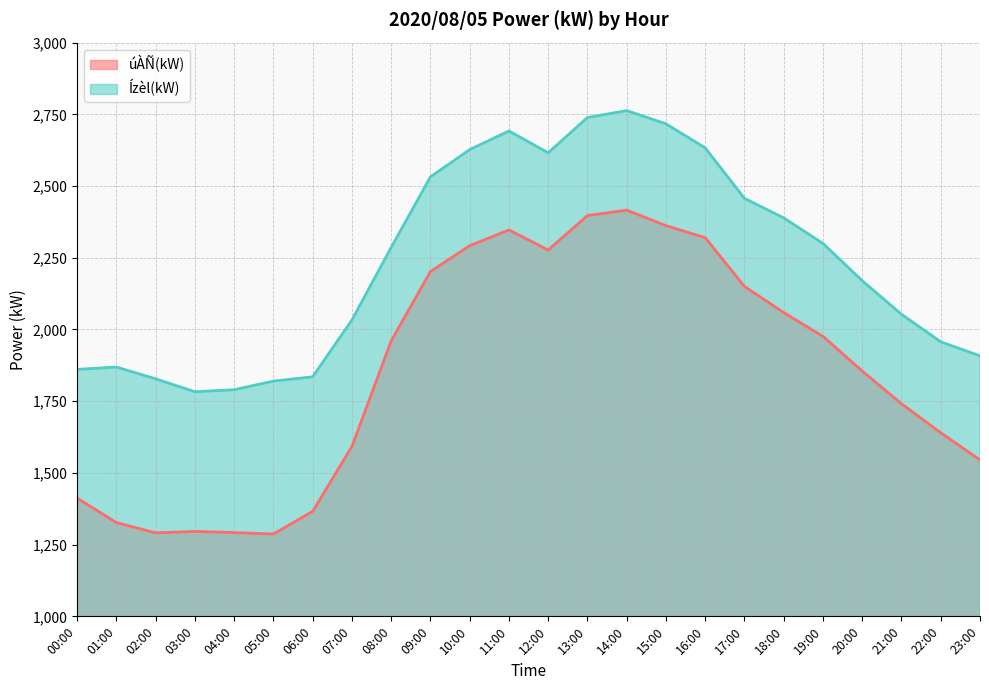

Which series has the widest spread of values?

úÀÑ(kW)